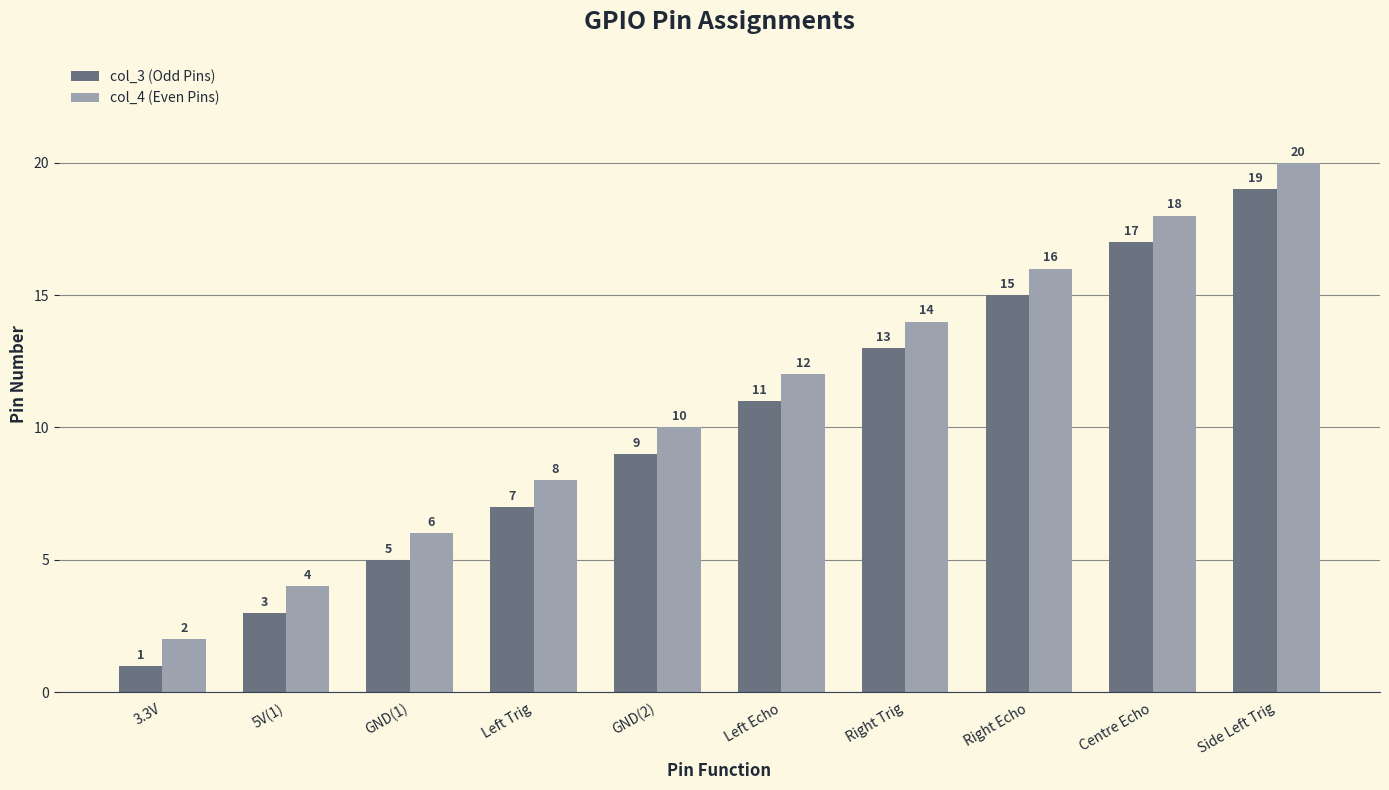

What is the difference between the second highest and minimum values in the col_3 (Odd Pins) series?

16